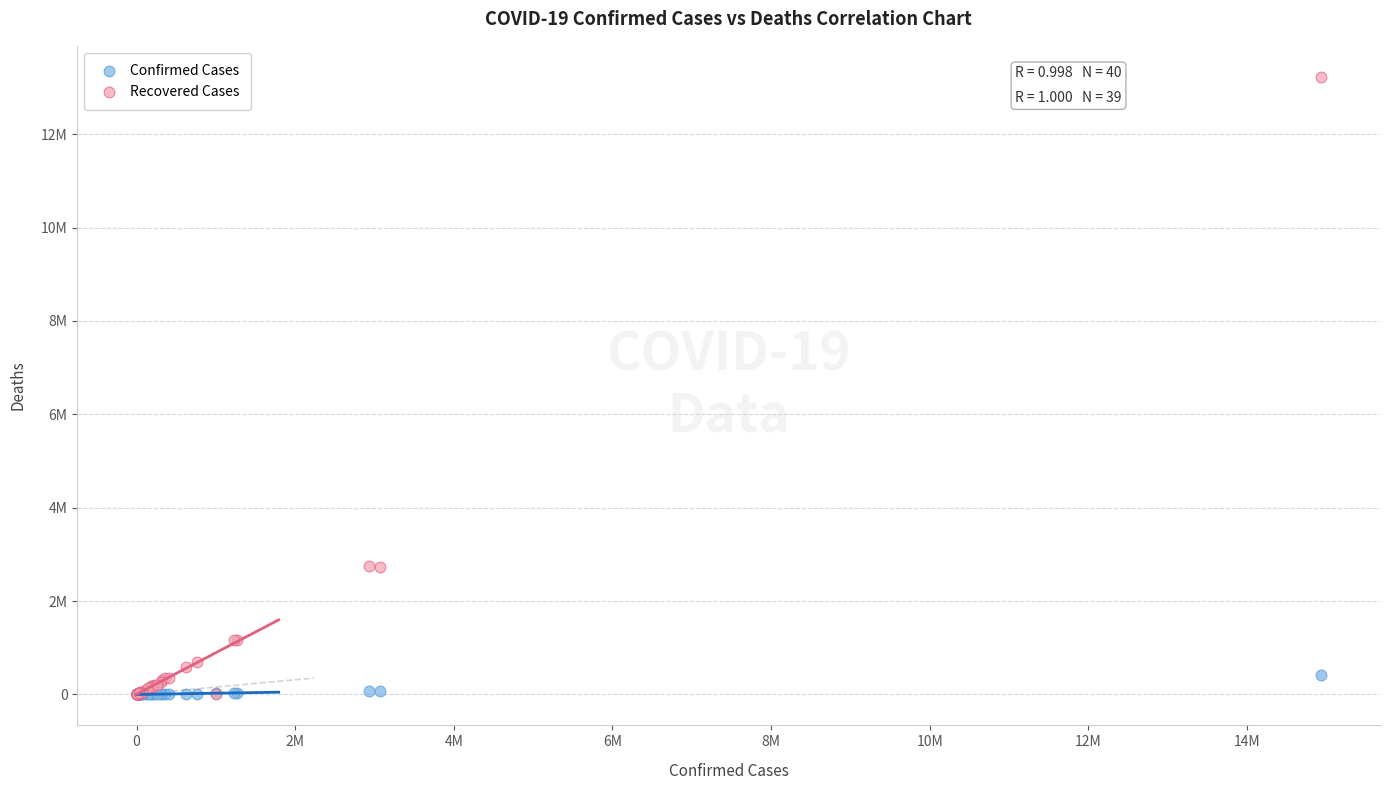

What are all the series names shown in the legend?

Confirmed Cases, Recovered Cases